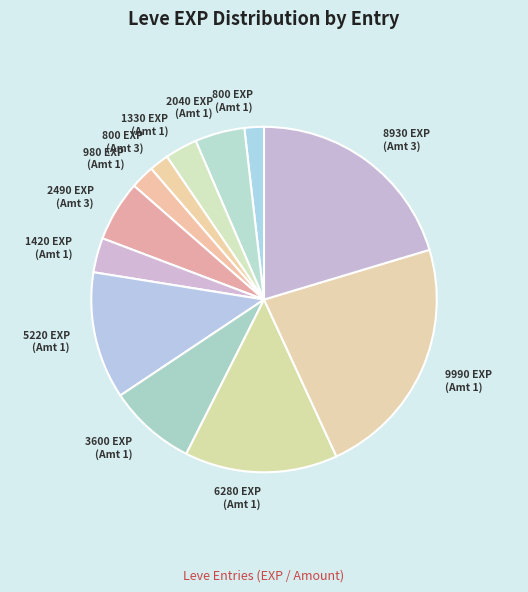

How many segments does this pie chart have?

12